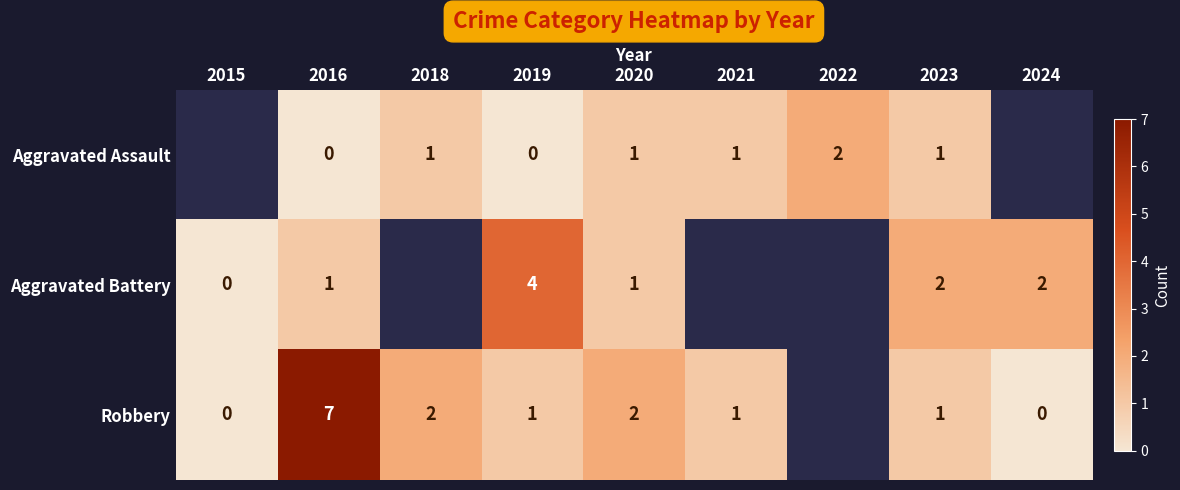

Which series changed the most between 2019 and 2020?

Aggravated Battery